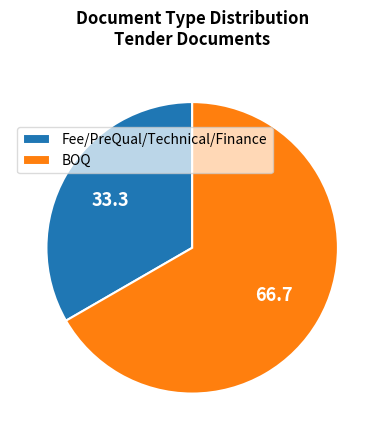

Between BOQ and Fee/PreQual/Technical/Finance, which is larger?

BOQ